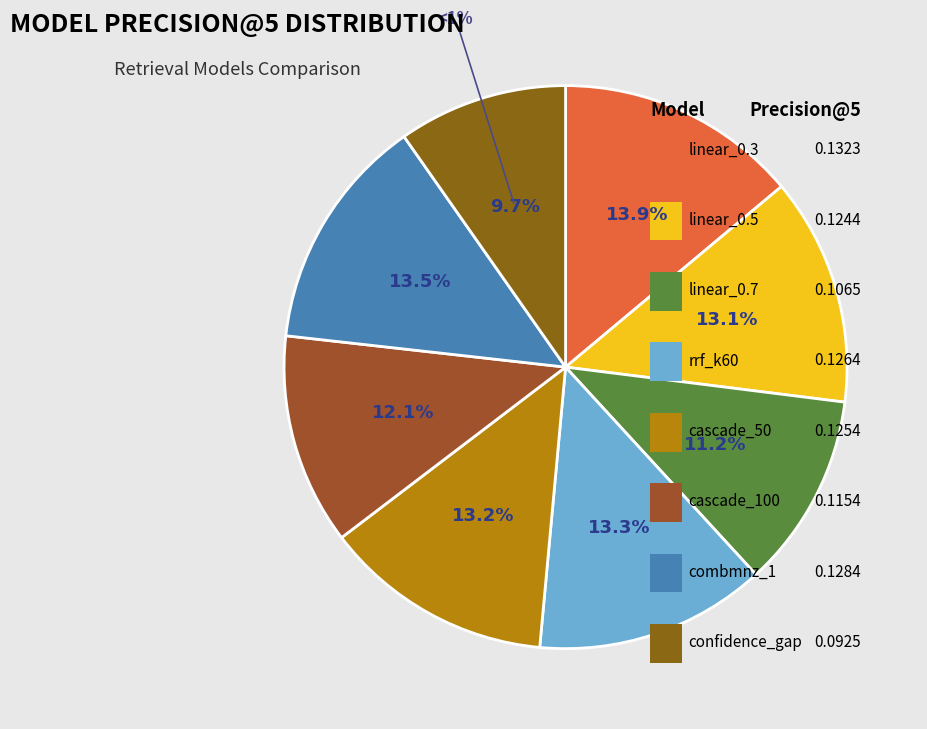

To the nearest percent, what is the combined percentage of rrf_k60 and combmnz_1?

27%